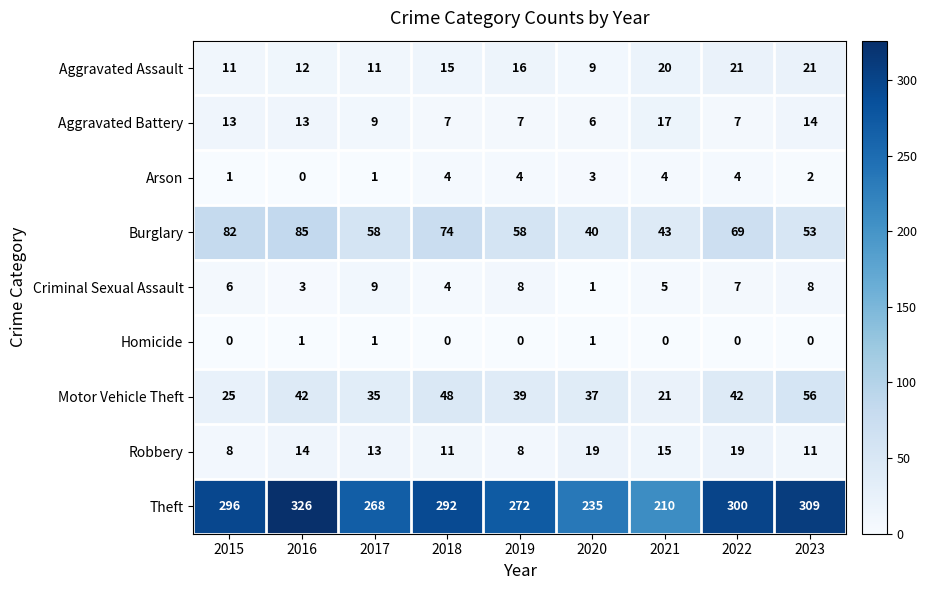

How many series are shown in this chart?

9